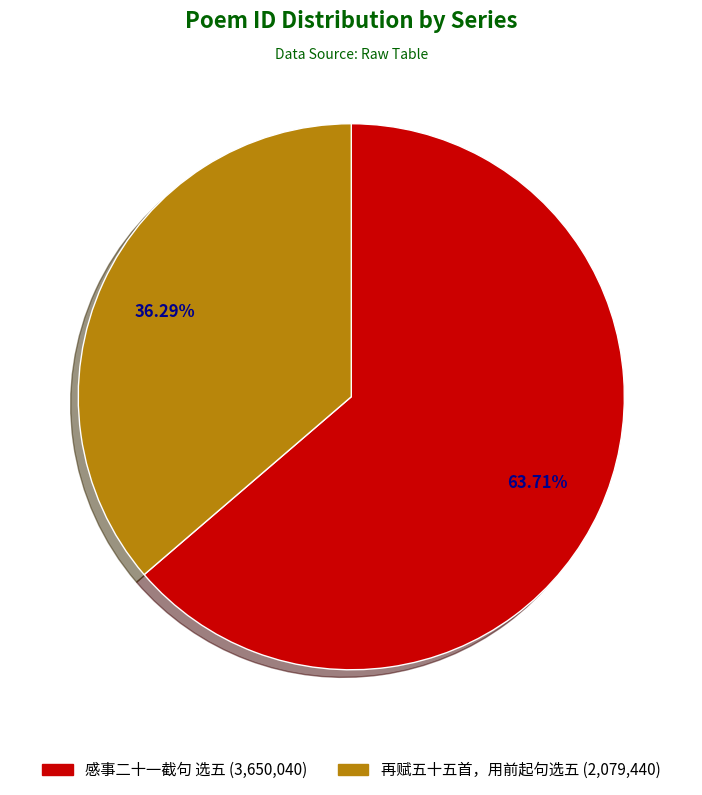

Is there any slice that represents more than half of the pie?

Yes